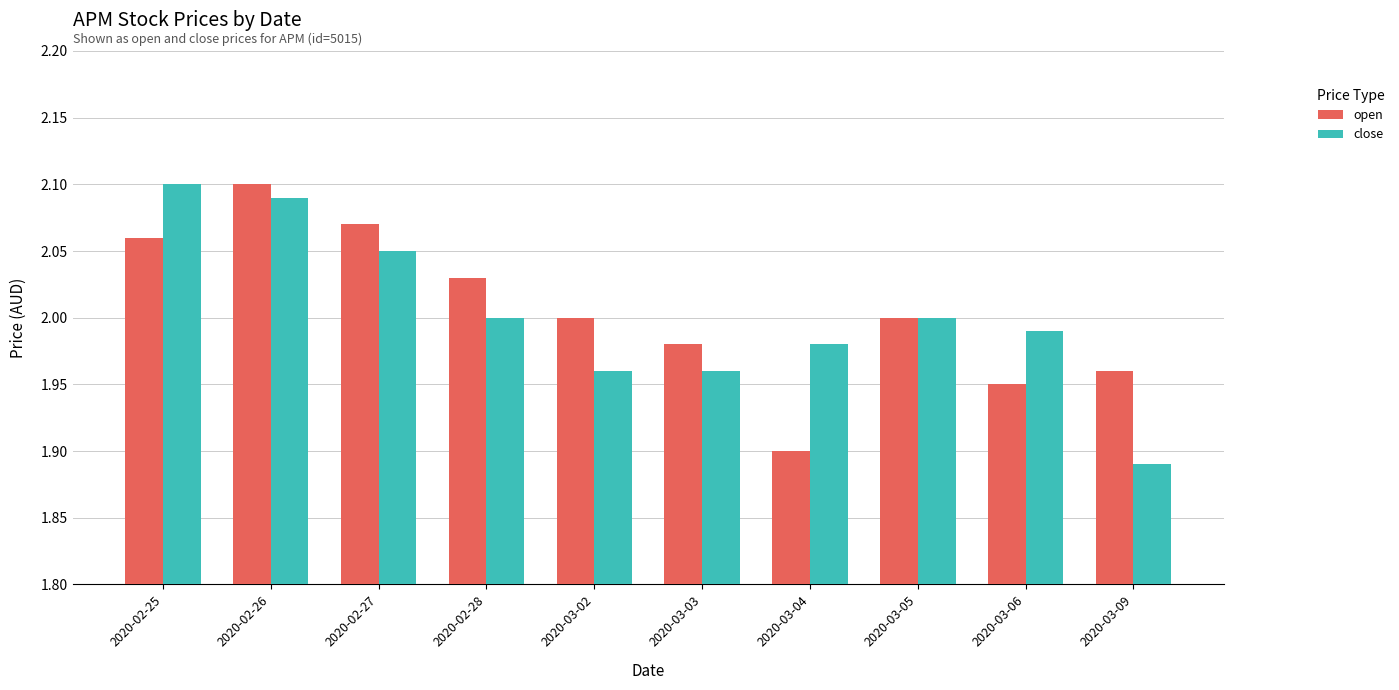

What is the sum of all close values?

20.0